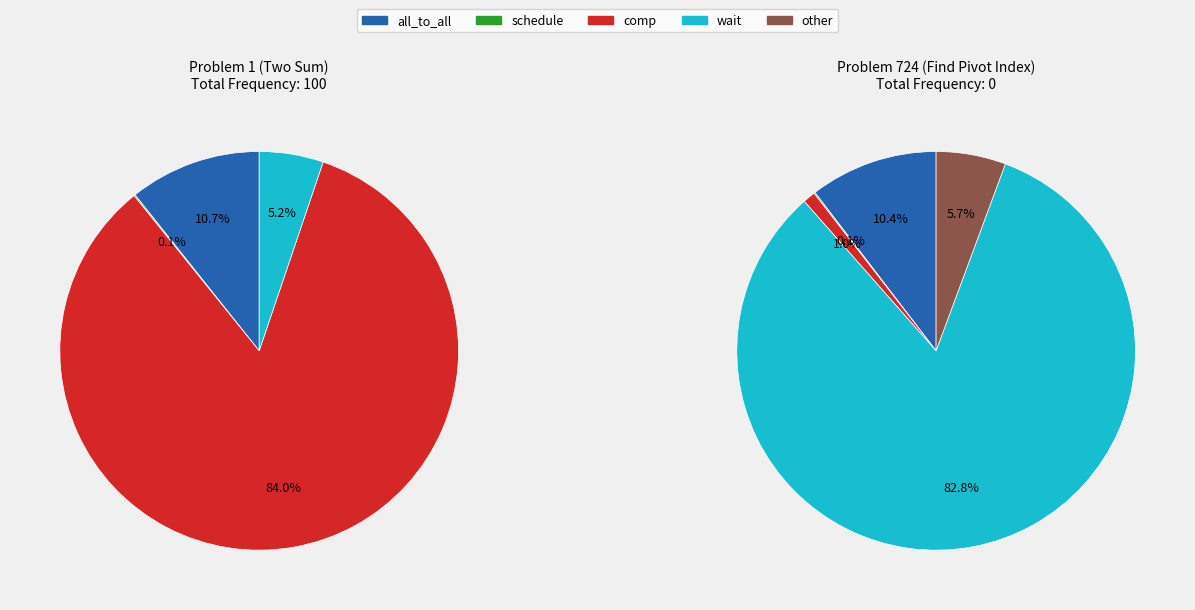

Which has a higher value, 1 or 724?

1